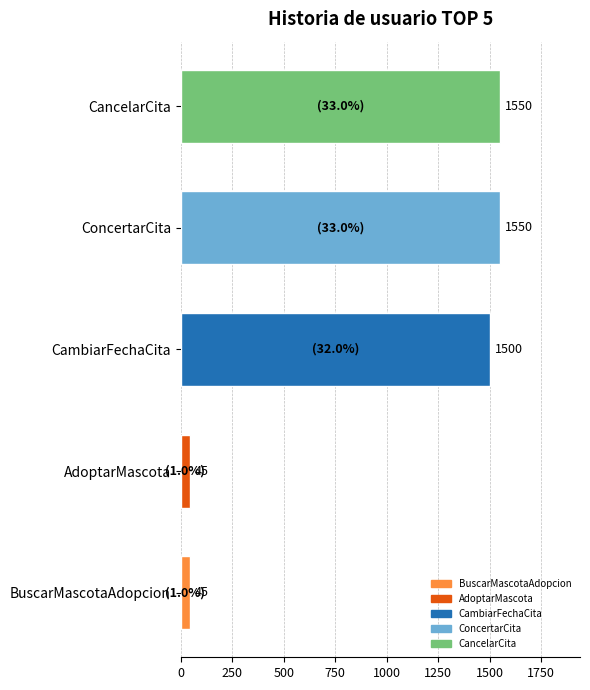

What is the difference between the maximum and minimum values?

1505